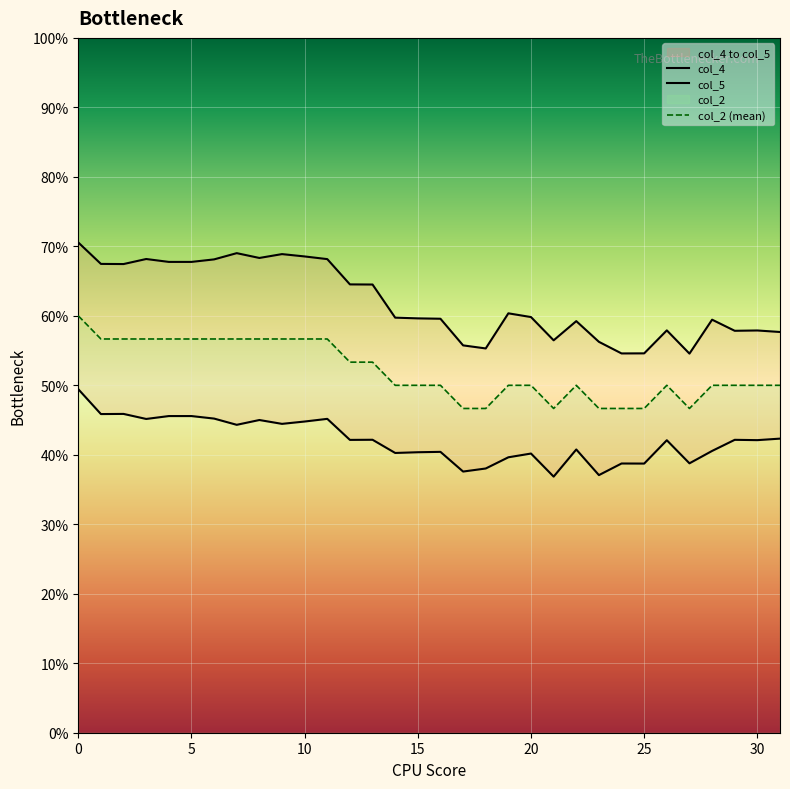

True or false: col_5 has a value of 9.5 at 16.

False